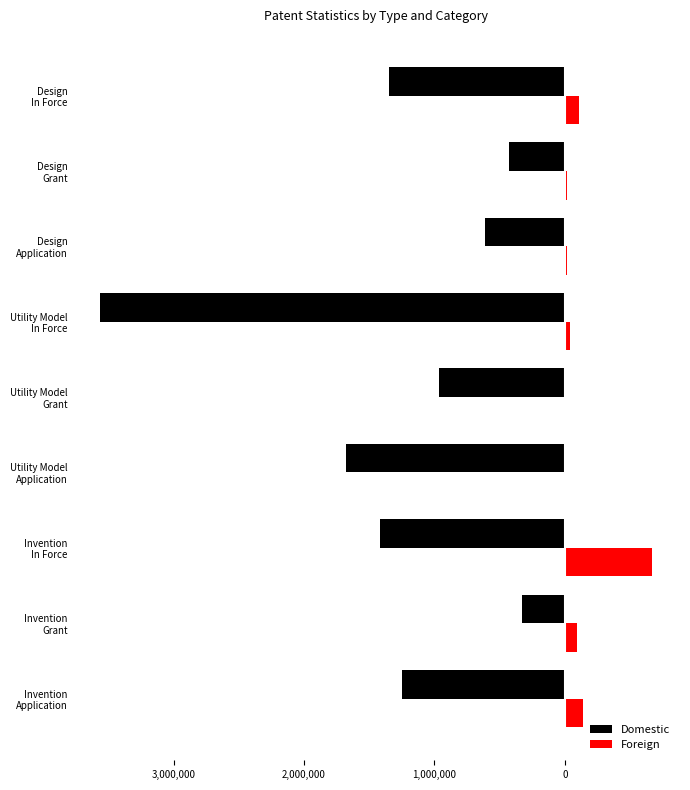

What are all the series names shown in the legend?

Domestic, Foreign